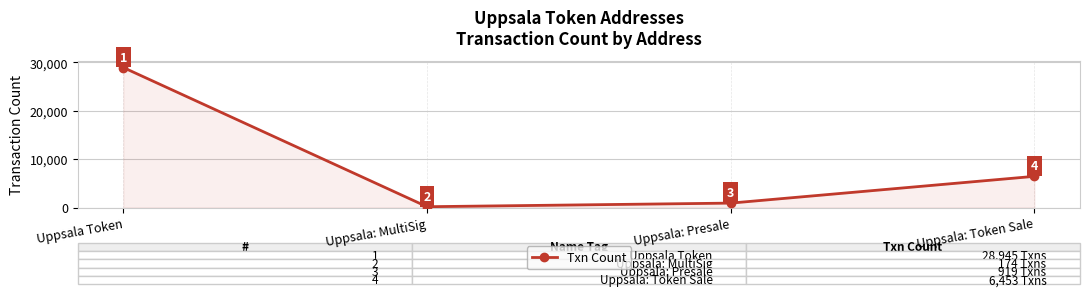

How many interior local valleys (lower than both neighbors) does the data have?

1